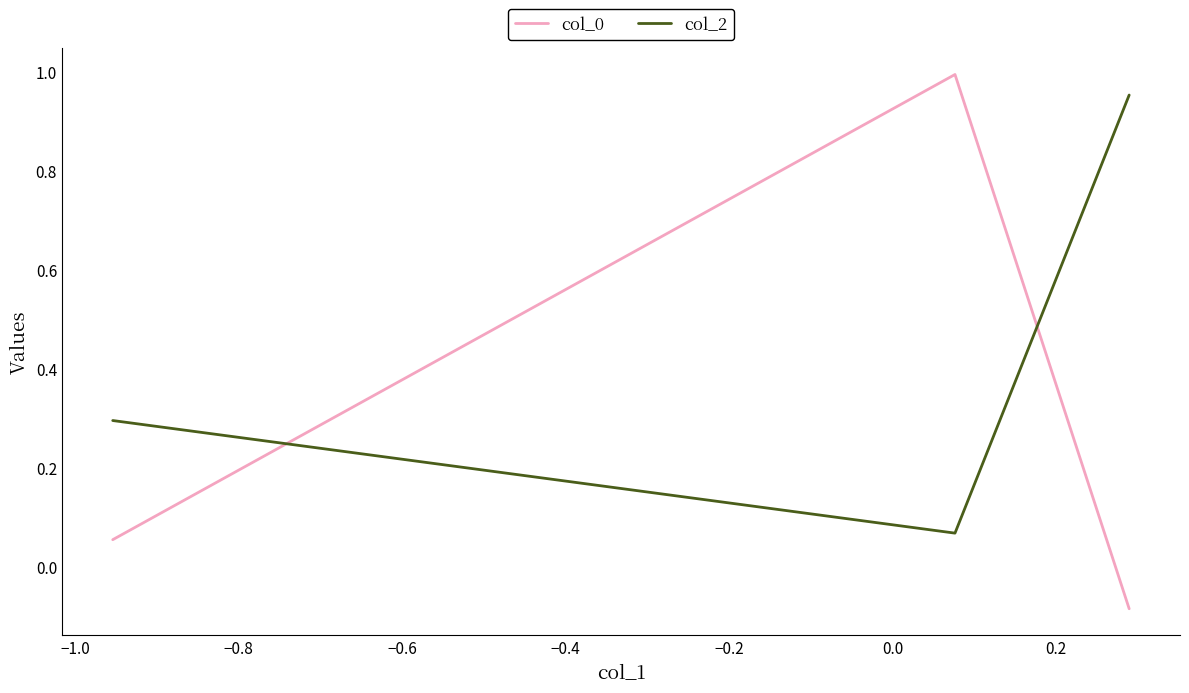

Is this an area chart (filled region under the line)?

No